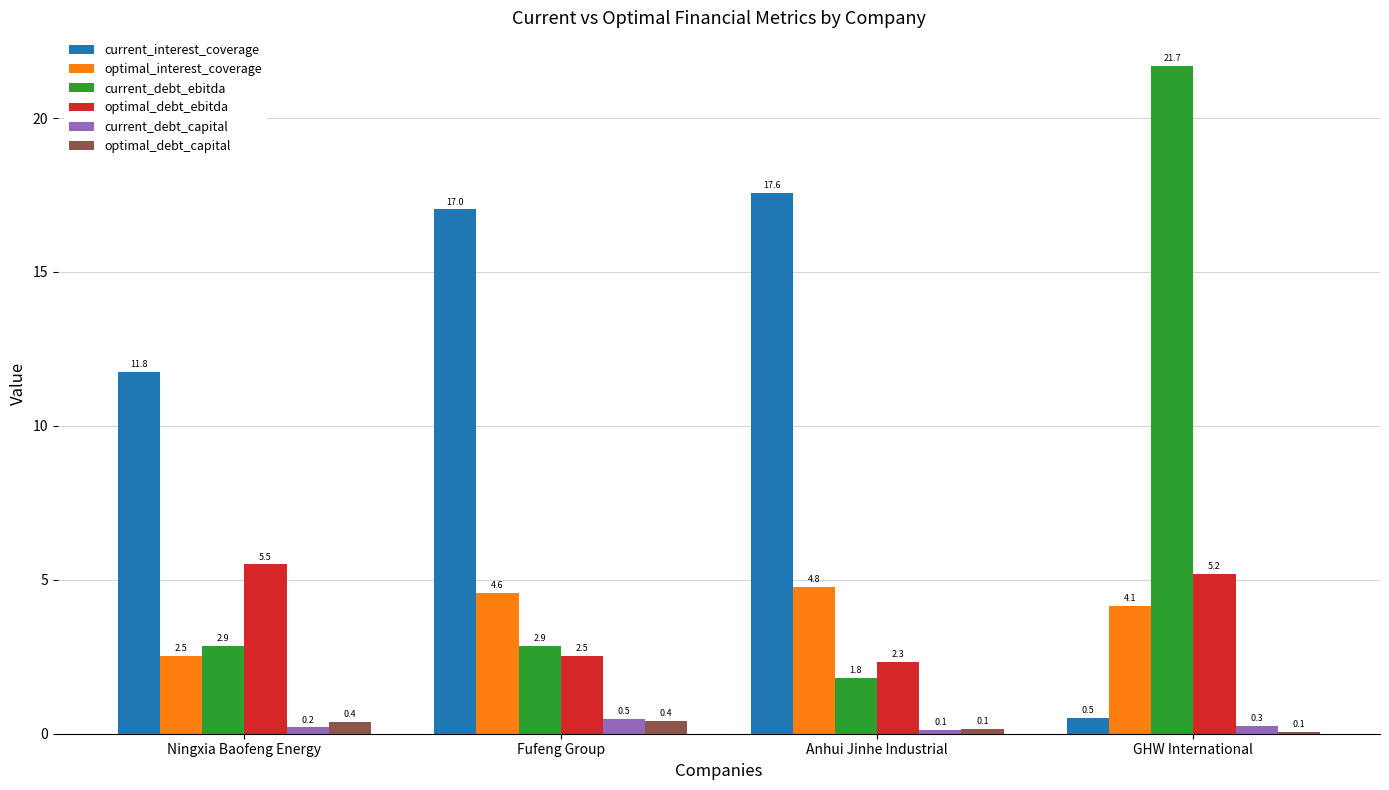

What are all the series names shown in the legend?

current_interest_coverage, optimal_interest_coverage, current_debt_ebitda, optimal_debt_ebitda, current_debt_capital, optimal_debt_capital